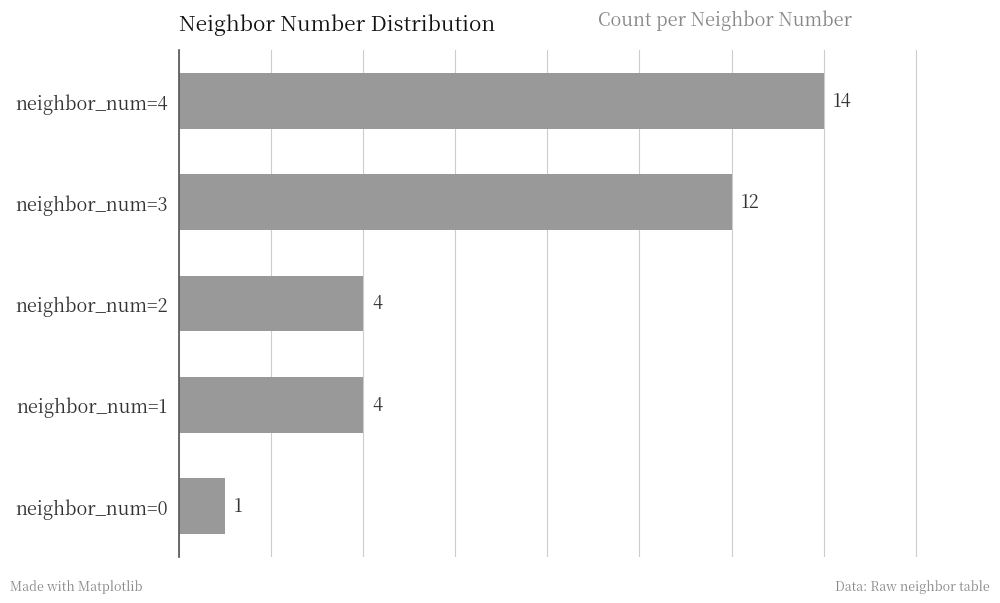

Reading bottom to top, list all the values displayed in this chart.

1	4	4	12	14